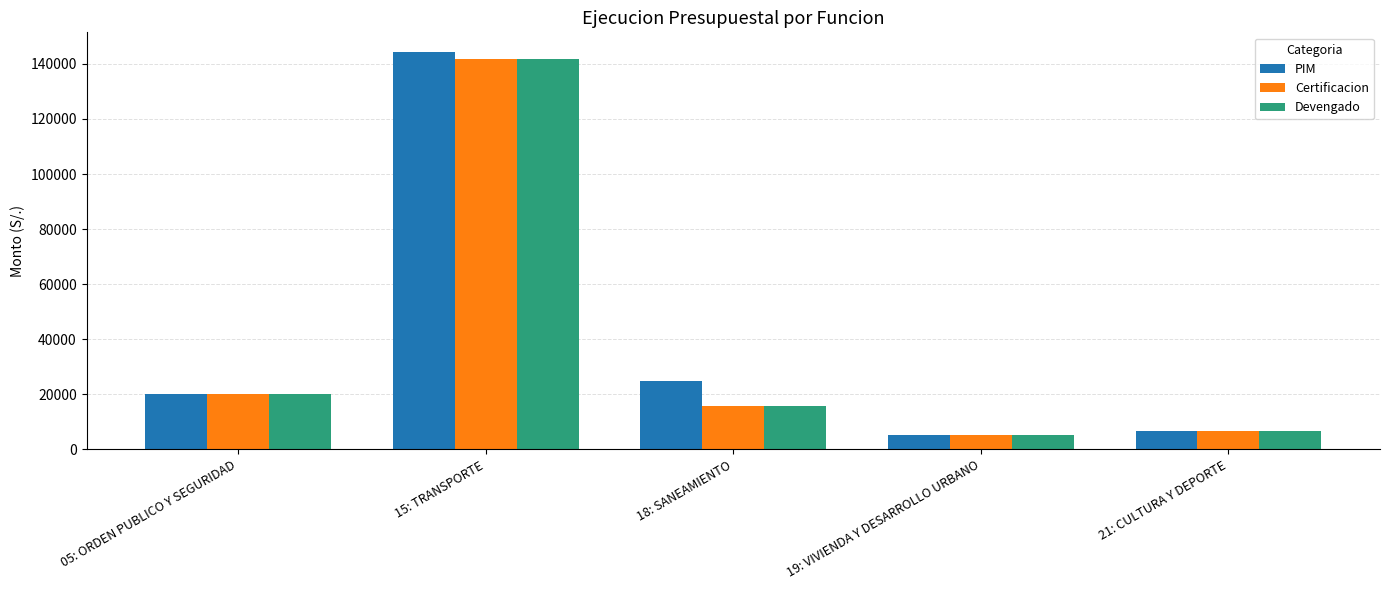

What is the label of the 4th bar from the left?

19: VIVIENDA Y DESARROLLO URBANO